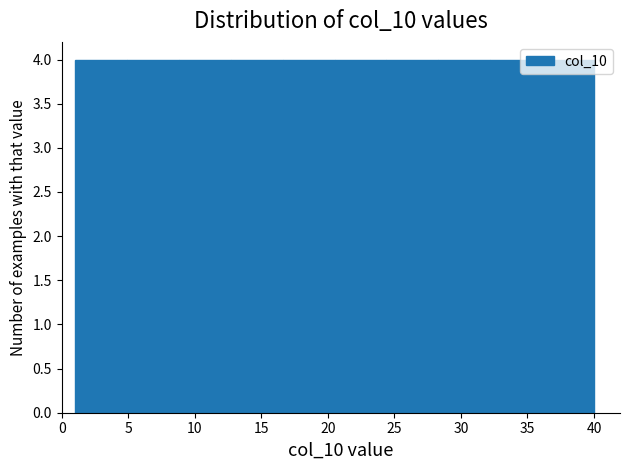

Reading left to right, list every bar in this chart as the range it spans on the x-axis followed by its height. Neither the bar edges nor the heights are printed on the chart, so give them approximately, as read against the axes.

1.0 to 4.9: 4
4.9 to 8.8: 4
8.8 to 12.7: 4
12.7 to 16.6: 4
16.6 to 20.5: 4
20.5 to 24.4: 4
24.4 to 28.3: 4
28.3 to 32.2: 4
32.2 to 36.1: 4
36.1 to 40.0: 4